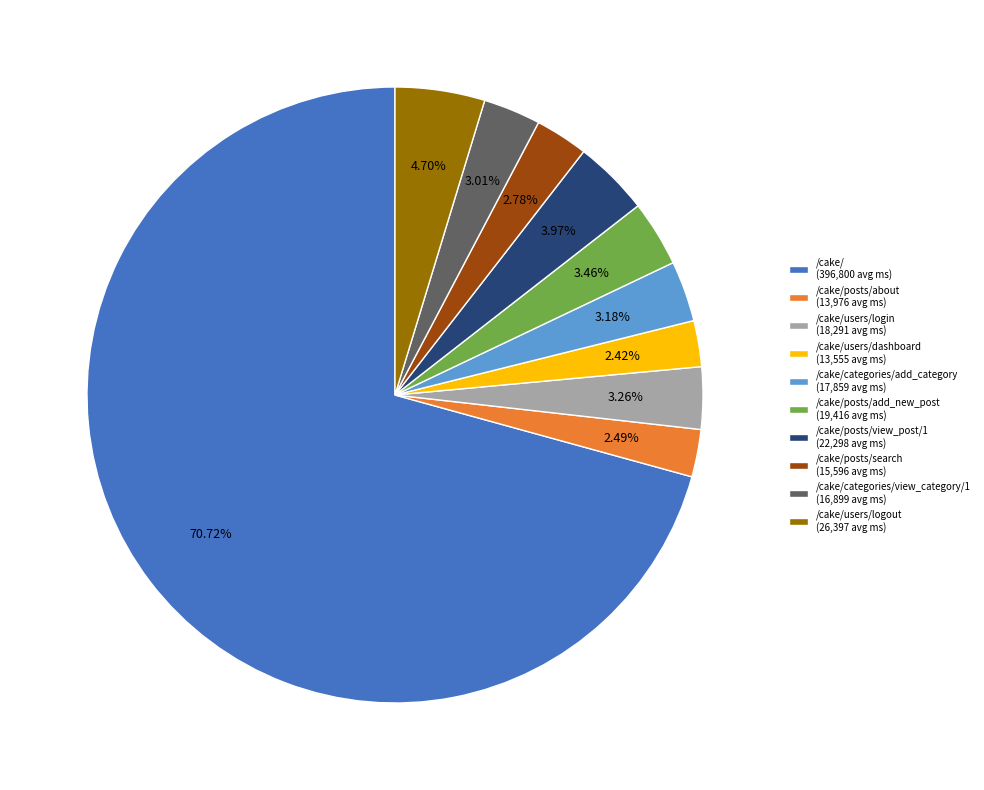

What is the majority slice?

/cake/ (396,800 avg ms)